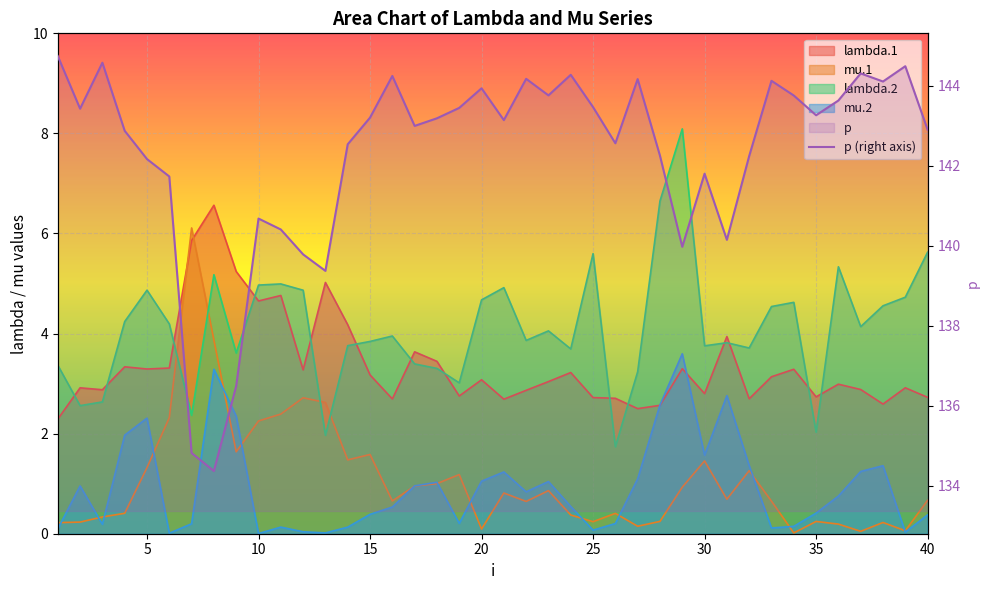

How many lines are shown in the chart?

1